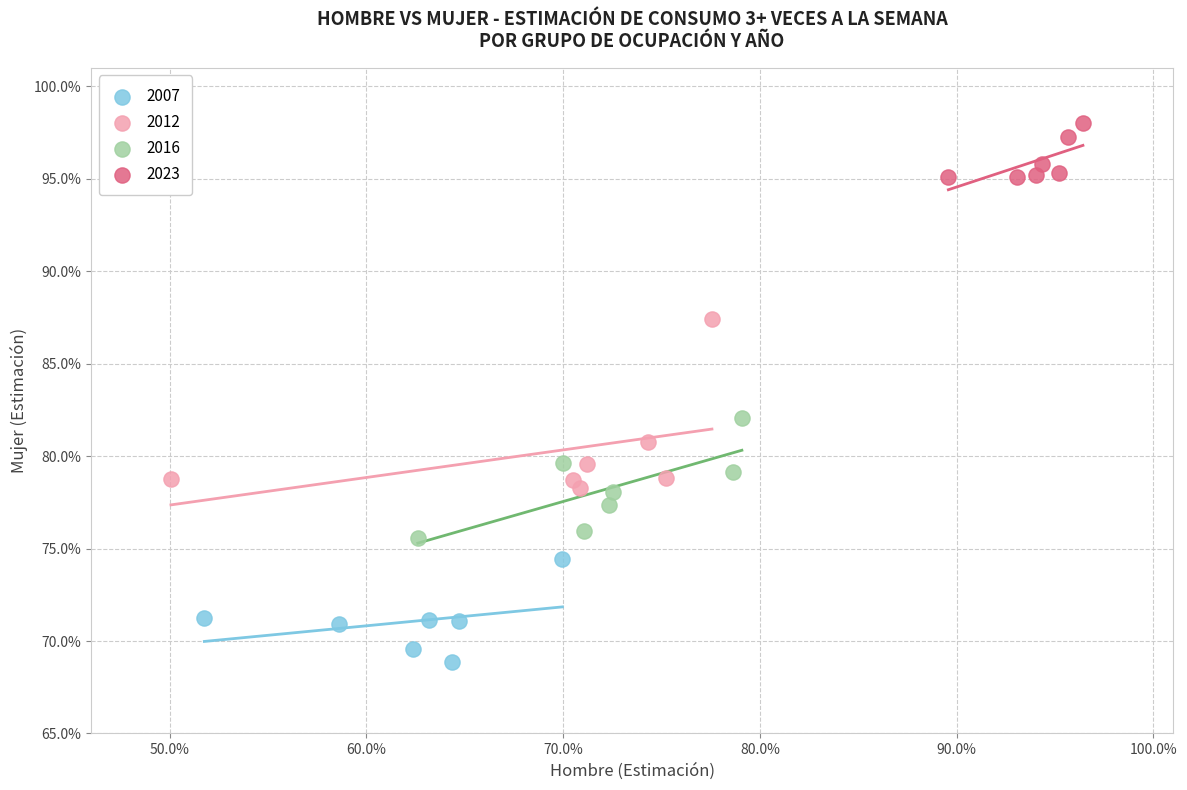

What are all the series names shown in the legend?

2007, 2012, 2016, 2023